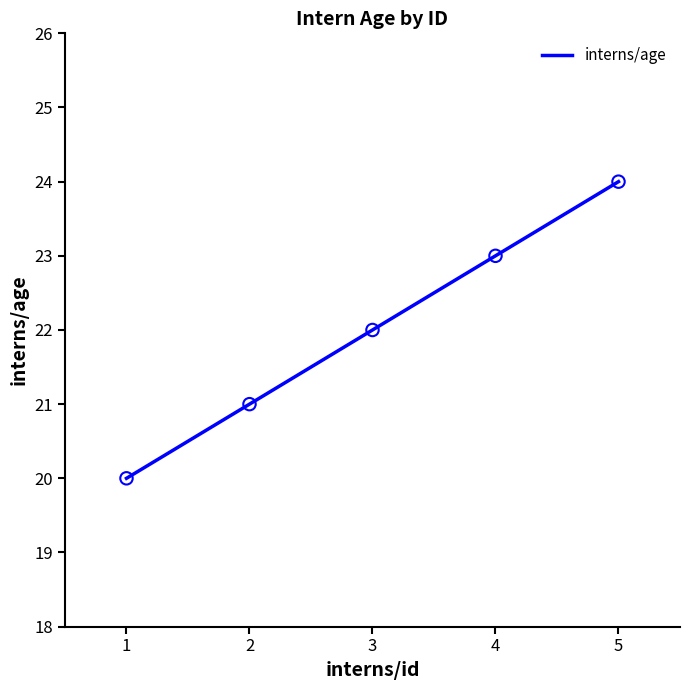

What is the change in value from 1 to 3?

+2